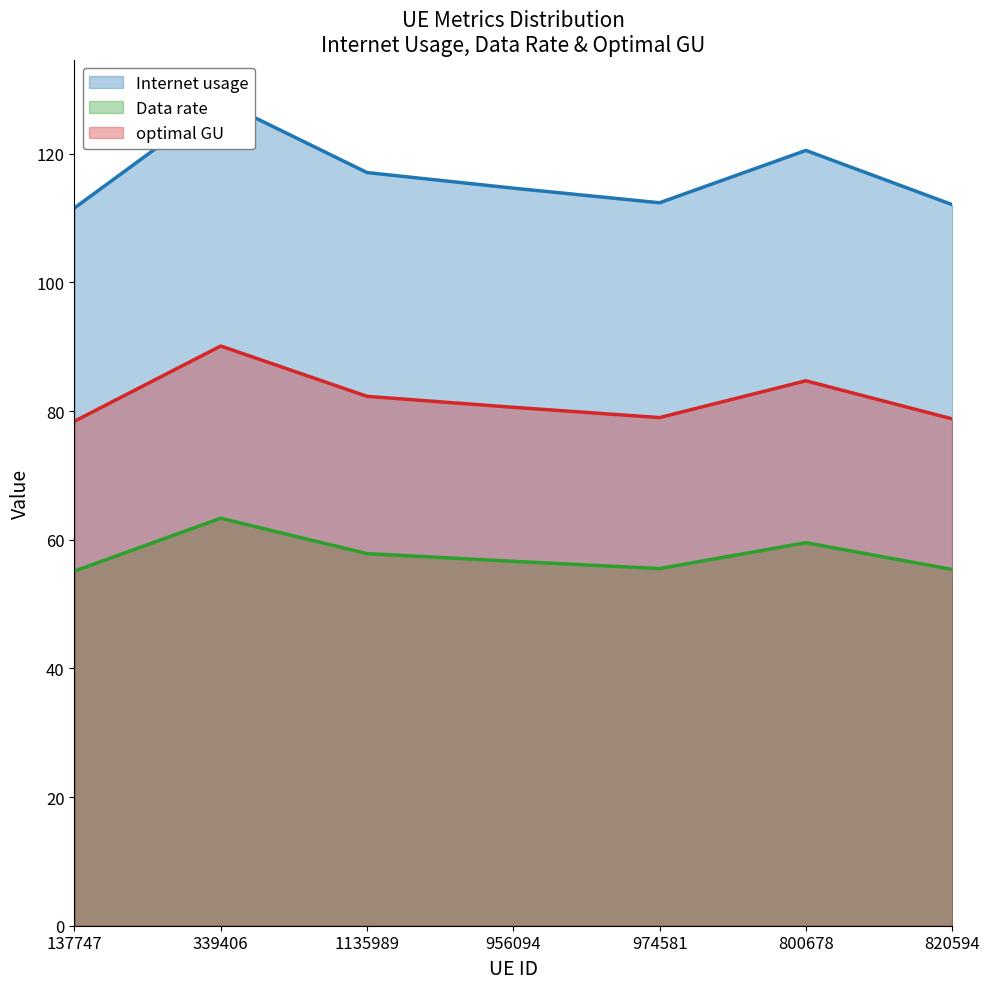

Is it true that Internet usage equals 175.5 at 956094?

False